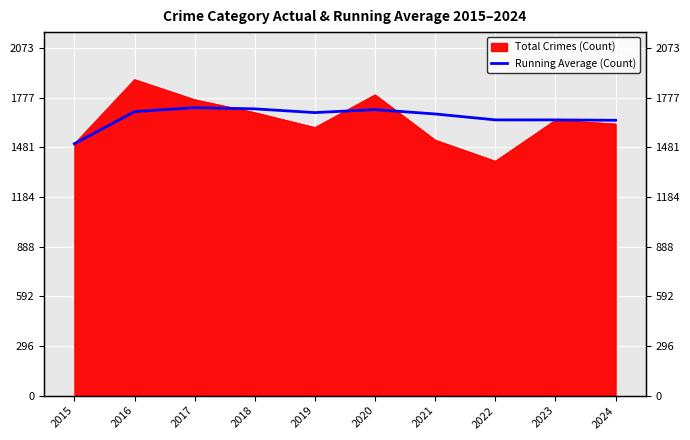

The chart shows a value of 359.5 at 2016. True or false?

False